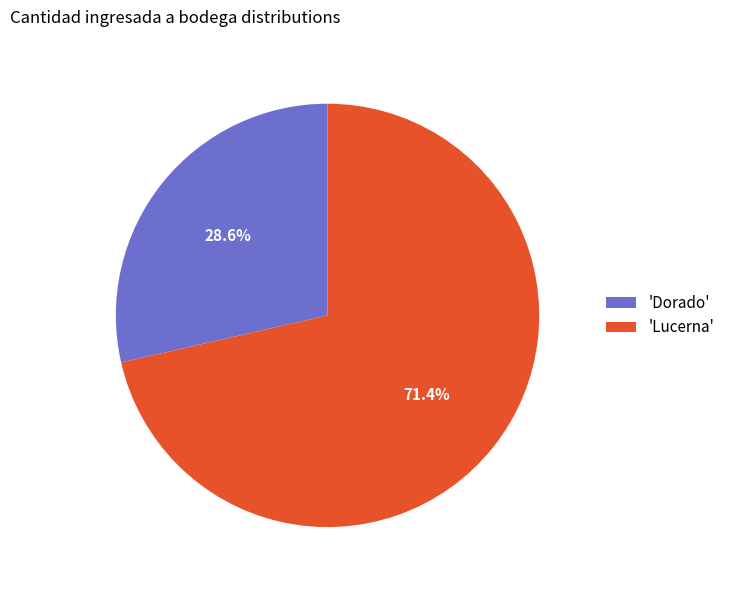

Rank the categories by value from lowest to highest.

'Dorado', 'Lucerna'